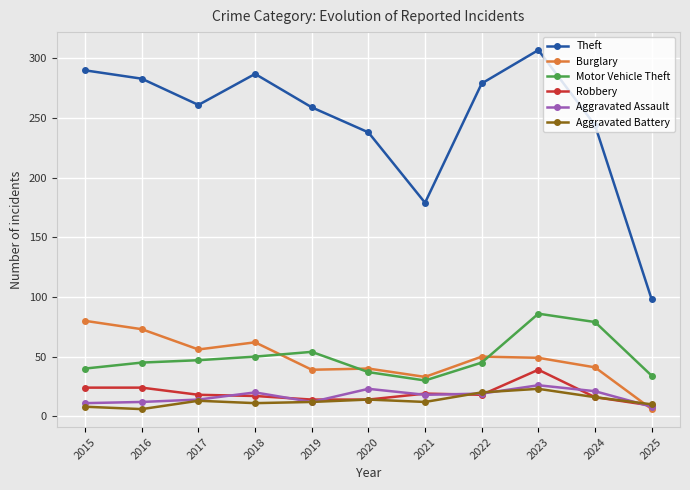

True or false: Motor Vehicle Theft and Aggravated Battery intersect in this chart.

False